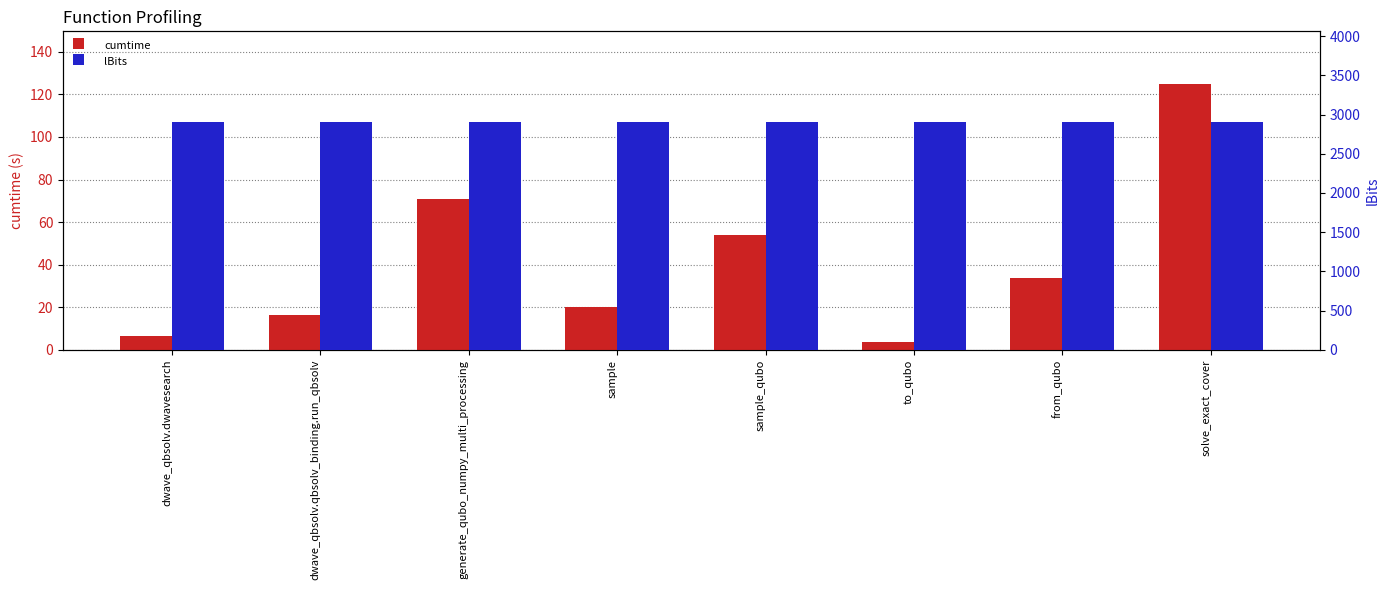

List the series in order of their overall mean, highest first.

lBits, cumtime